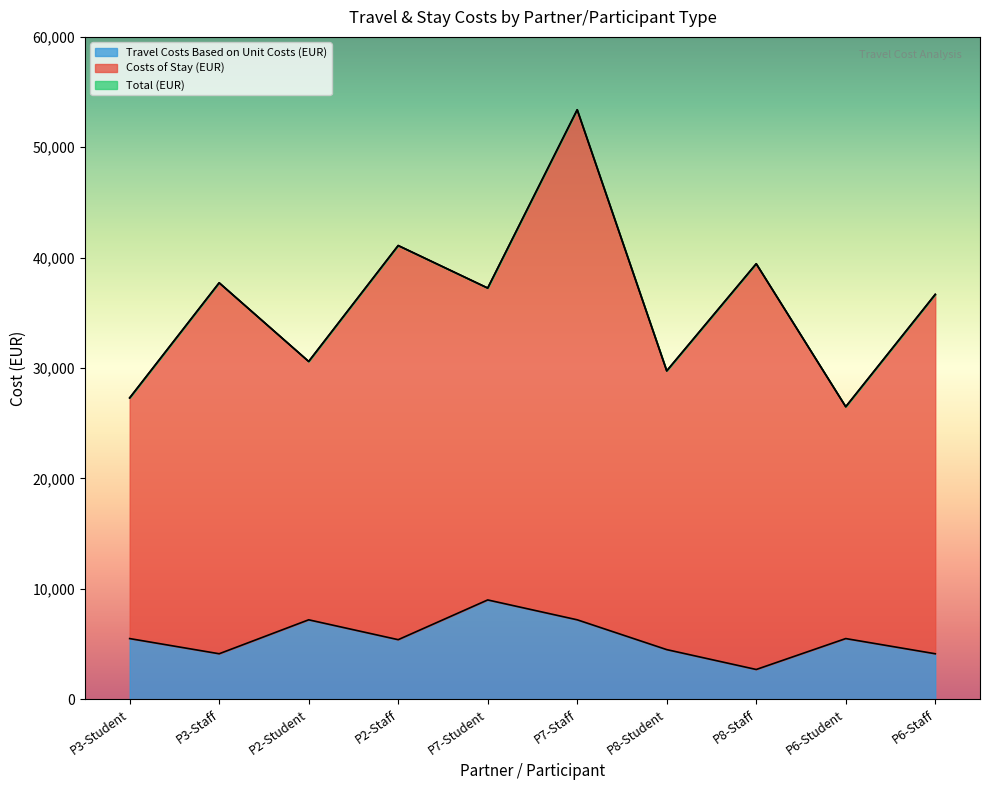

What is the maximum value for Travel Costs Based on Unit Costs (EUR)?

9000